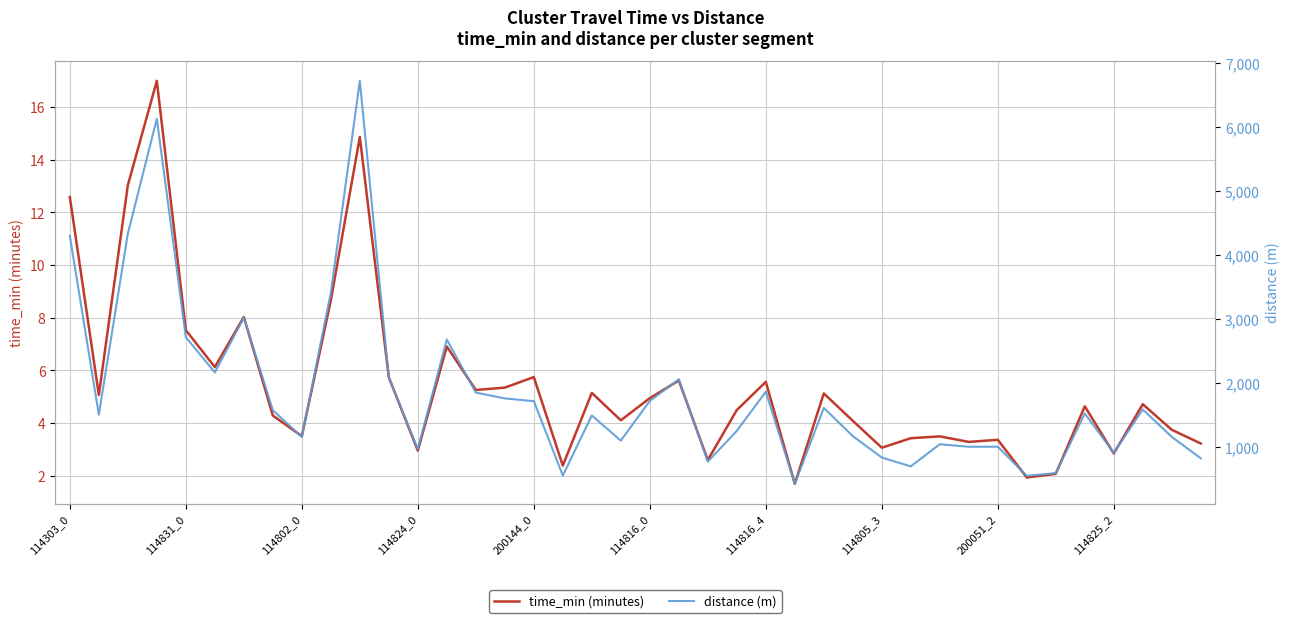

True or false: time_min (minutes) and distance (m) intersect in this chart.

False